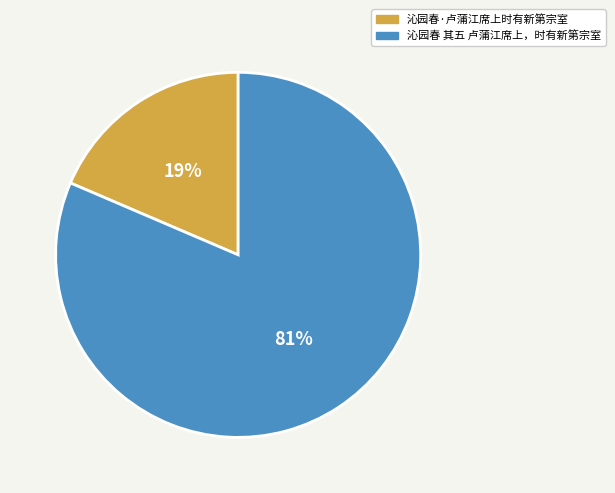

To the nearest percent, what portion does 沁园春·卢蒲江席上时有新第宗室 represent?

19%